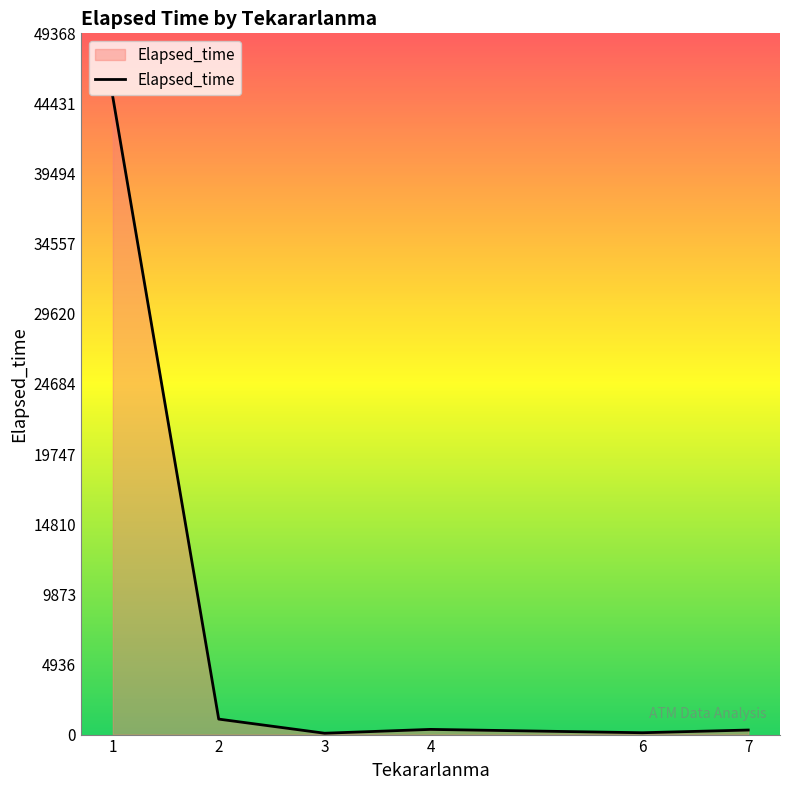

What is the average value?

7813